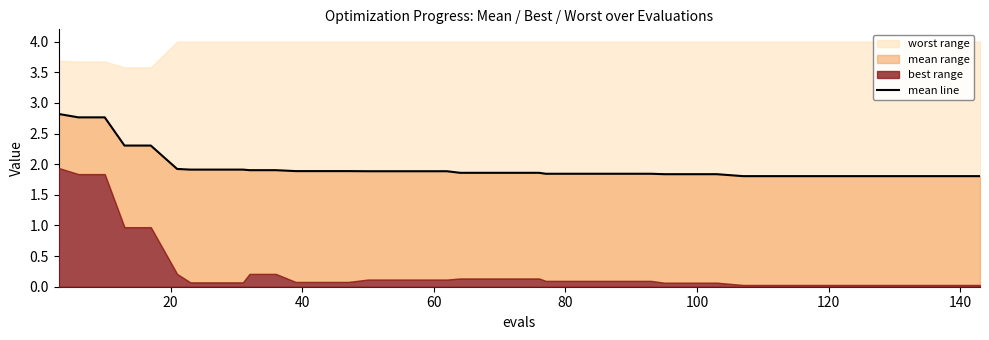

What is the average value?

1.9